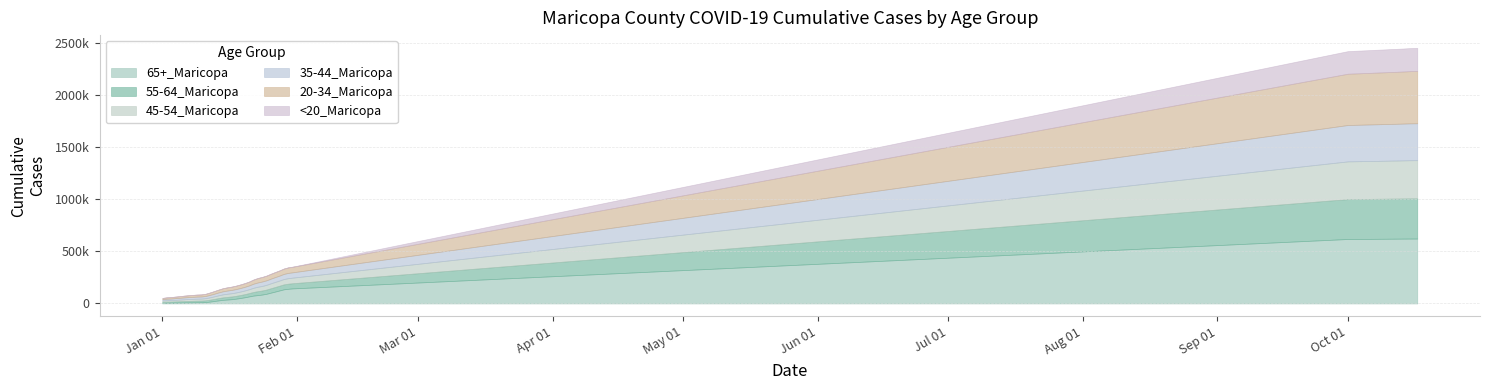

Reading left to right, list all the values displayed in this chart.

55-64_Maricopa: 1/1/2021=9849	1/2/2021=10936	1/3/2021=11372	1/4/2021=12171	1/5/2021=12981	1/6/2021=13909	1/7/2021=14692	1/8/2021=15264	1/9/2021=15722	1/10/2021=16022	1/11/2021=16999	1/12/2021=18679	1/13/2021=20350	1/14/2021=22259	1/15/2021=24049	1/16/2021=25225	1/17/2021=26192	1/18/2021=27314	1/19/2021=28608	1/20/2021=30147	1/21/2021=32014	1/22/2021=35032	1/23/2021=37512	1/24/2021=38923	1/25/2021=40506	1/26/2021=42392	1/27/2021=44036	1/28/2021=45456	1/29/2021=47287	1/30/2021=48854	1/31/2021=49538	10/1/2021=382271	10/10/2021=384053	10/11/2021=384346	10/12/2021=384473	10/13/2021=384689	10/14/2021=384937	10/15/2021=385213	10/16/2021=385388	10/17/2021=385479
65+_Maricopa: 1/1/2021=6050	1/2/2021=6800	1/3/2021=7045	1/4/2021=7914	1/5/2021=8696	1/6/2021=9442	1/7/2021=10200	1/8/2021=10694	1/9/2021=11508	1/10/2021=11833	1/11/2021=13666	1/12/2021=18477	1/13/2021=24027	1/14/2021=30046	1/15/2021=34949	1/16/2021=38127	1/17/2021=41267	1/18/2021=46455	1/19/2021=52732	1/20/2021=59726	1/21/2021=67869	1/22/2021=75796	1/23/2021=80642	1/24/2021=85767	1/25/2021=93233	1/26/2021=104083	1/27/2021=114453	1/28/2021=125297	1/29/2021=135985	1/30/2021=140987	1/31/2021=144645	10/1/2021=618156	10/10/2021=620550	10/11/2021=620966	10/12/2021=621147	10/13/2021=621487	10/14/2021=621838	10/15/2021=622121	10/16/2021=622265	10/17/2021=622355
20-34_Maricopa: 1/1/2021=11626	1/2/2021=13150	1/3/2021=13882	1/4/2021=14903	1/5/2021=15849	1/6/2021=17015	1/7/2021=17925	1/8/2021=18735	1/9/2021=19421	1/10/2021=19795	1/11/2021=21027	1/12/2021=23003	1/13/2021=25005	1/14/2021=26935	1/15/2021=29129	1/16/2021=30489	1/17/2021=31448	1/18/2021=32490	1/19/2021=33760	1/20/2021=35041	1/21/2021=36516	1/22/2021=39379	1/23/2021=41978	1/24/2021=43238	1/25/2021=44540	1/26/2021=46200	1/27/2021=47670	1/28/2021=48876	1/29/2021=50904	1/30/2021=52632	1/31/2021=53250	10/1/2021=491287	10/10/2021=496760	10/11/2021=497579	10/12/2021=497947	10/13/2021=498527	10/14/2021=499243	10/15/2021=500136	10/16/2021=500749	10/17/2021=501184
35-44_Maricopa: 1/1/2021=13046	1/2/2021=14419	1/3/2021=14999	1/4/2021=15932	1/5/2021=16774	1/6/2021=17734	1/7/2021=18542	1/8/2021=19216	1/9/2021=19763	1/10/2021=20069	1/11/2021=21178	1/12/2021=23150	1/13/2021=25270	1/14/2021=27394	1/15/2021=29406	1/16/2021=30597	1/17/2021=31495	1/18/2021=32429	1/19/2021=33640	1/20/2021=34914	1/21/2021=36411	1/22/2021=39043	1/23/2021=41104	1/24/2021=42280	1/25/2021=43433	1/26/2021=44876	1/27/2021=46188	1/28/2021=47272	1/29/2021=48938	1/30/2021=50342	1/31/2021=50888	10/1/2021=348665	10/10/2021=351563	10/11/2021=351992	10/12/2021=352168	10/13/2021=352475	10/14/2021=352820	10/15/2021=353264	10/16/2021=353506	10/17/2021=353686
45-54_Maricopa: 1/1/2021=12219	1/2/2021=13466	1/3/2021=13981	1/4/2021=14933	1/5/2021=15795	1/6/2021=16757	1/7/2021=17577	1/8/2021=18233	1/9/2021=18772	1/10/2021=19082	1/11/2021=20306	1/12/2021=22324	1/13/2021=24548	1/14/2021=26821	1/15/2021=28943	1/16/2021=30213	1/17/2021=31173	1/18/2021=32323	1/19/2021=33637	1/20/2021=35259	1/21/2021=37115	1/22/2021=40064	1/23/2021=42543	1/24/2021=43823	1/25/2021=45254	1/26/2021=46983	1/27/2021=48486	1/28/2021=49712	1/29/2021=51430	1/30/2021=53022	1/31/2021=53660	10/1/2021=361566	10/10/2021=363920	10/11/2021=364271	10/12/2021=364440	10/13/2021=364721	10/14/2021=365045	10/15/2021=365440	10/16/2021=365661	10/17/2021=365789
<20_Maricopa: 1/1/2021=100	1/2/2021=120	1/3/2021=135	1/4/2021=142	1/5/2021=157	1/6/2021=165	1/7/2021=176	1/8/2021=180	1/9/2021=195	1/10/2021=199	1/11/2021=231	1/12/2021=310	1/13/2021=373	1/14/2021=410	1/15/2021=466	1/16/2021=495	1/17/2021=519	1/18/2021=547	1/19/2021=607	1/20/2021=645	1/21/2021=691	1/22/2021=778	1/23/2021=848	1/24/2021=891	1/25/2021=934	1/26/2021=985	1/27/2021=1019	1/28/2021=1048	1/29/2021=1110	1/30/2021=1167	1/31/2021=1192	10/1/2021=216564	10/10/2021=219297	10/11/2021=219693	10/12/2021=219905	10/13/2021=220178	10/14/2021=220457	10/15/2021=220793	10/16/2021=221038	10/17/2021=221194